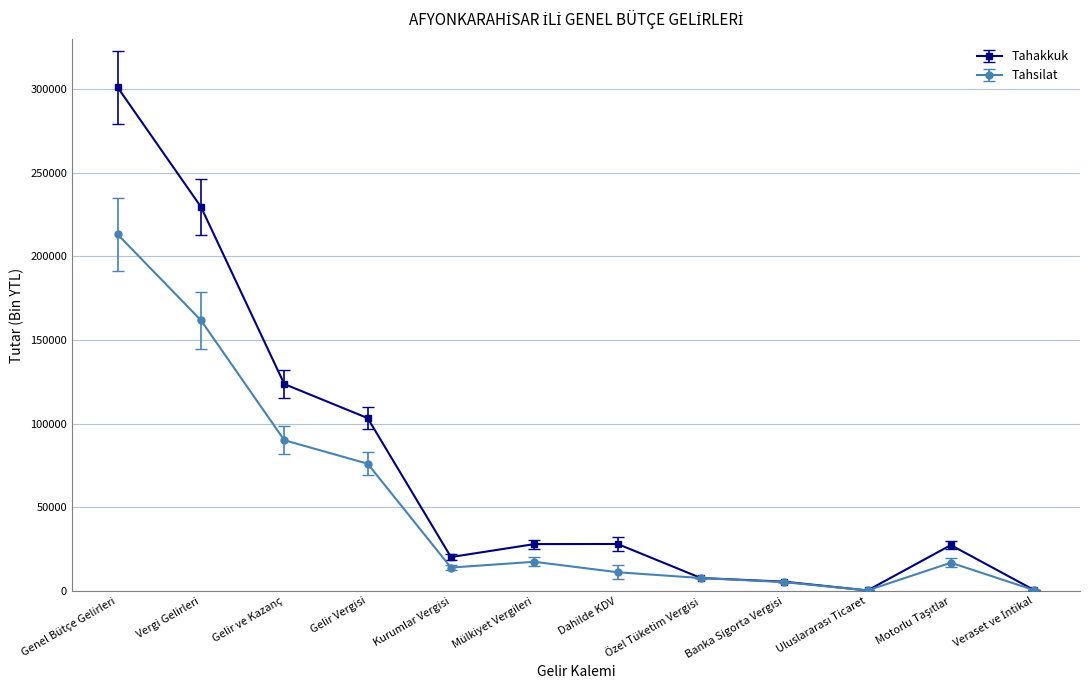

List the series in order of their peak value, highest first.

Tahakkuk, Tahsilat